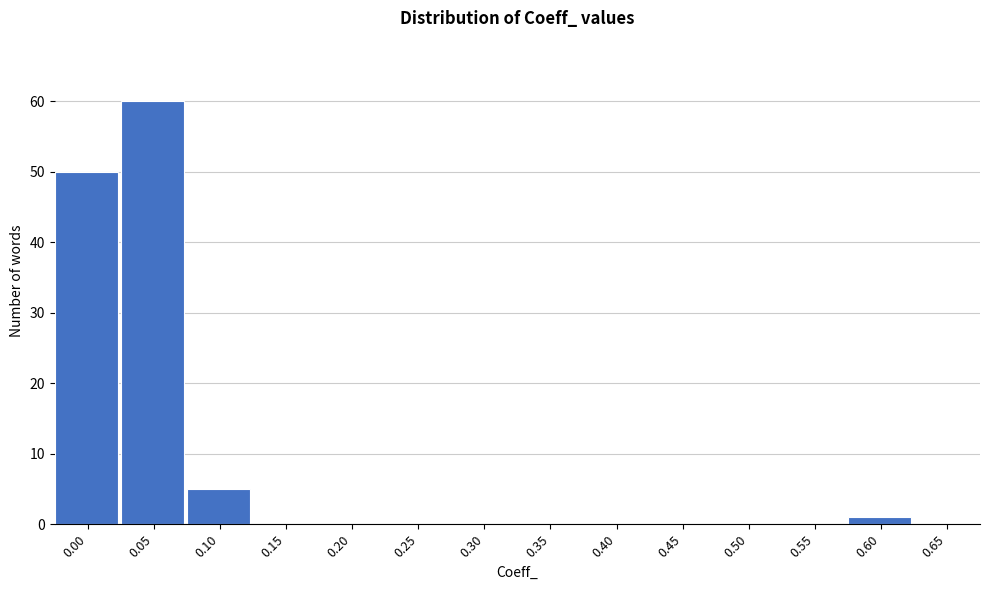

Reading left to right, what are all the values shown in this chart?

0.00=50	0.05=60	0.10=5	0.15=0	0.20=0	0.25=0	0.30=0	0.35=0	0.40=0	0.45=0	0.50=0	0.55=0	0.60=1	0.65=0